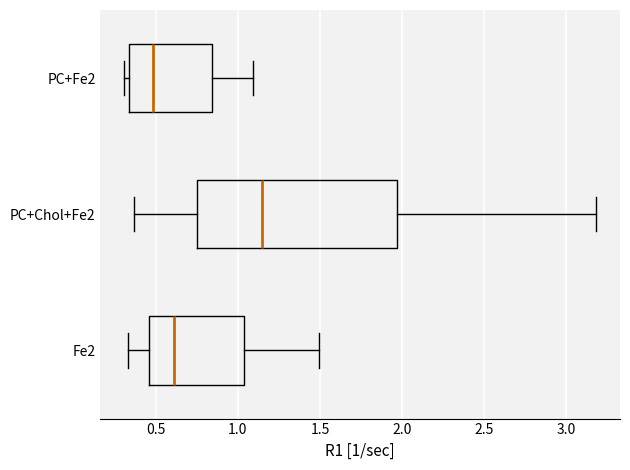

Where is the right edge of the box for PC+Fe2 on the x-axis? The values are not printed on the chart, so give them approximately, as read against the axis.

0.85